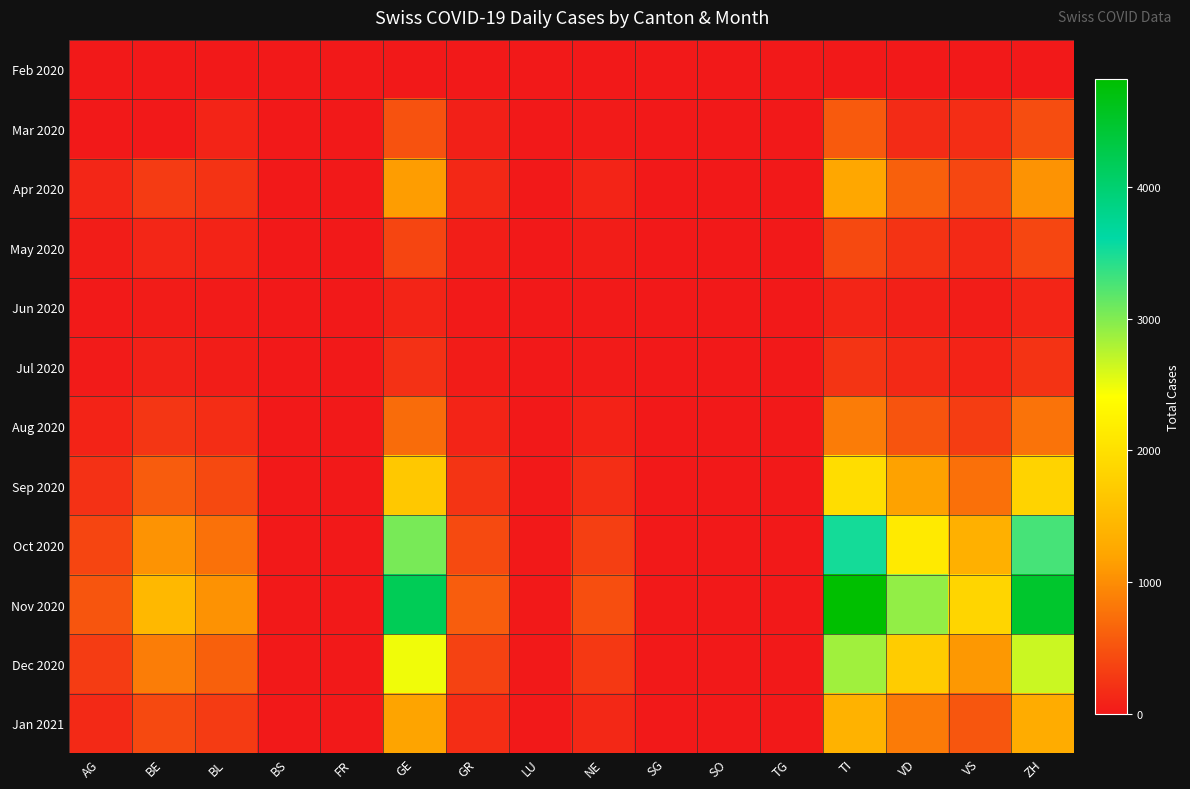

Between TI and SG, which is larger?

TI